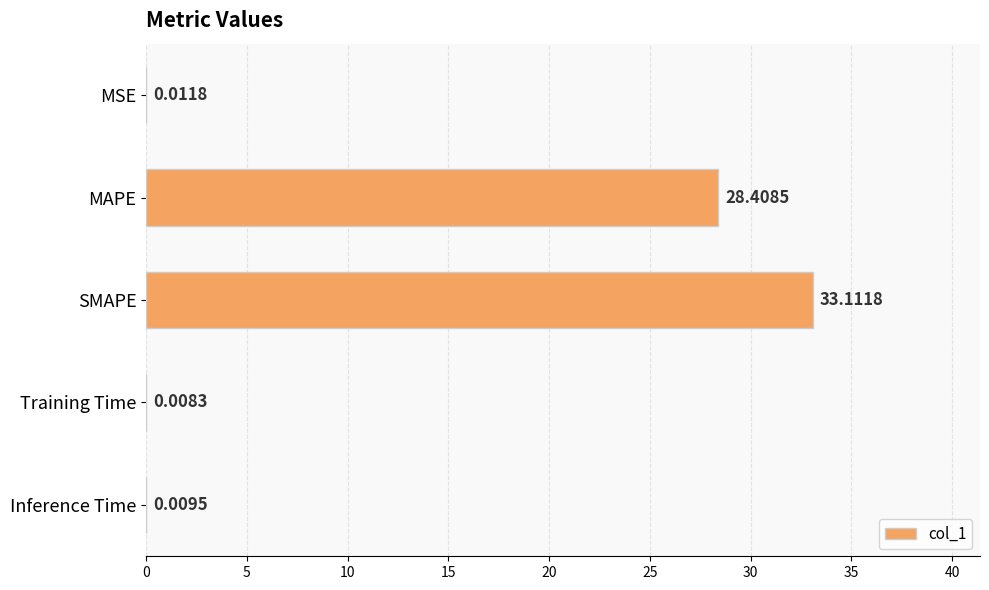

What is the sum of all values?

61.5